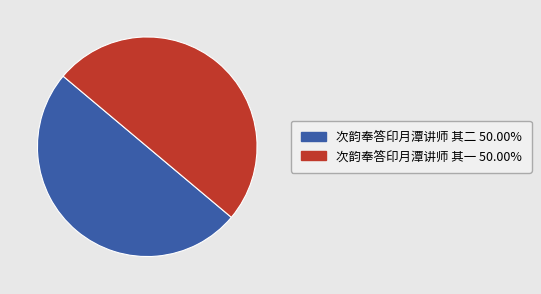

Combined, do 次韵奉答印月潭讲师 其二 and 次韵奉答印月潭讲师 其一 account for over 50%?

Yes